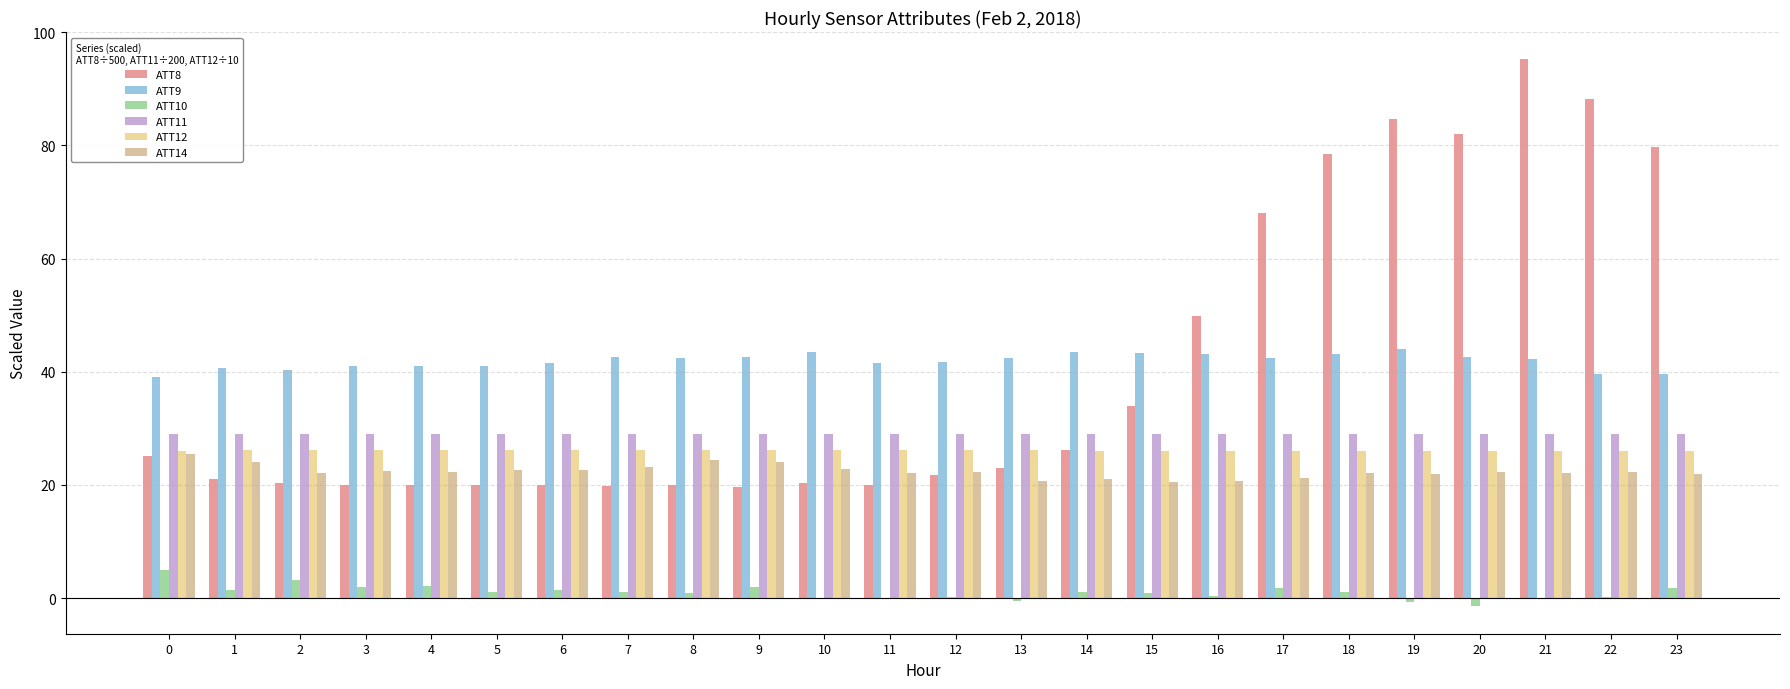

The ATT8 series shows 31.8 at 11. True or false?

False